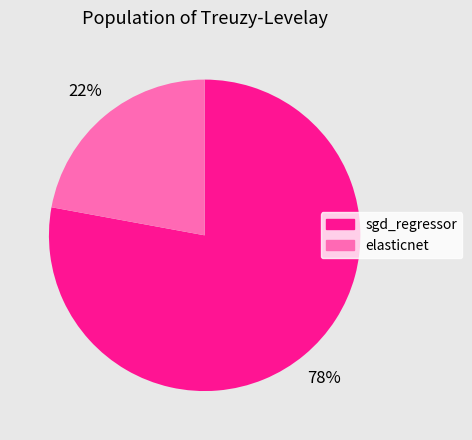

Count the number of slices in the pie.

2